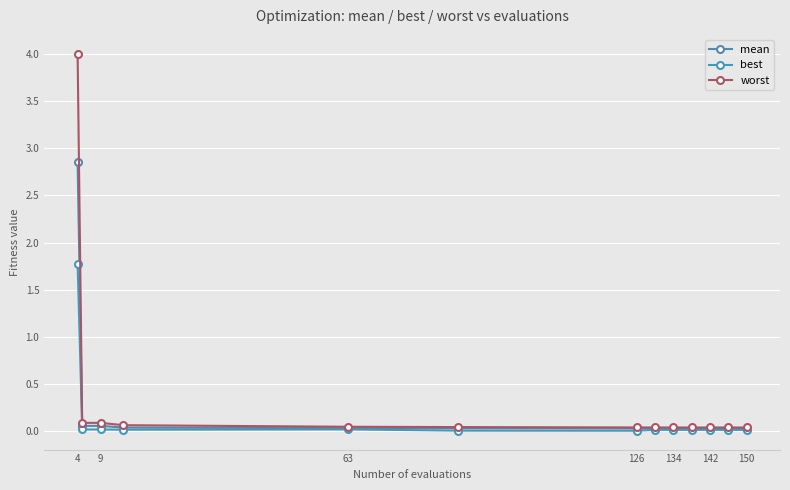

At which category is the sum across all series the highest?

4